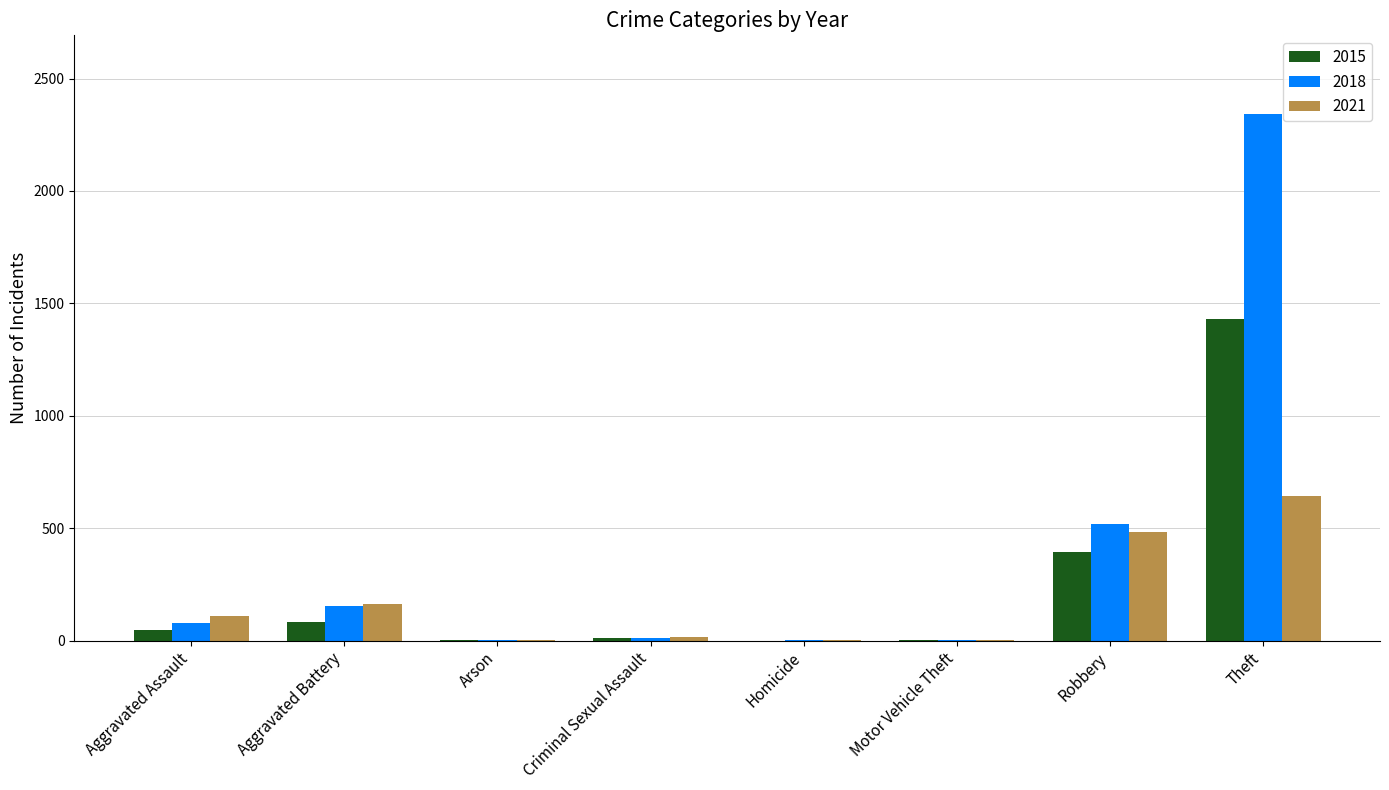

Is the value of 2015 at Theft greater than the value of 2021 at Criminal Sexual Assault?

Yes